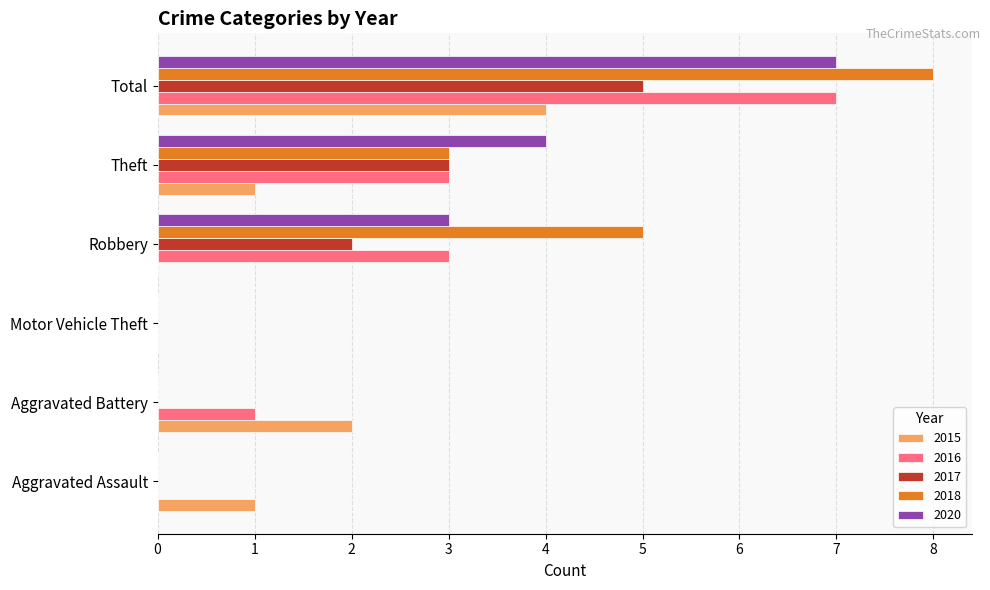

At which category is the sum across all series the highest?

Total